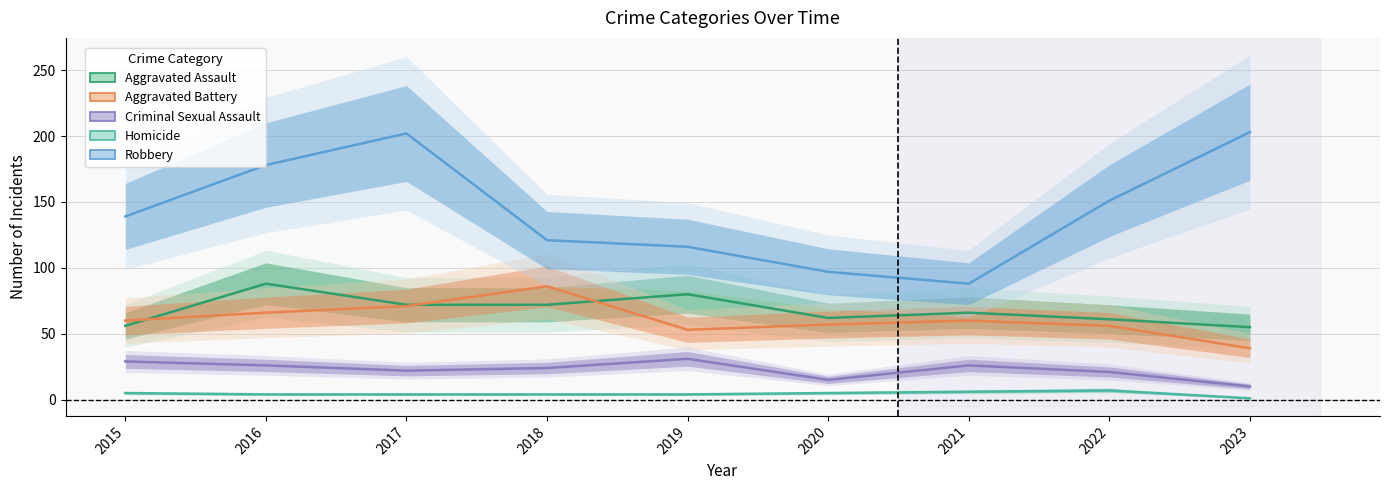

What is the minimum value for Aggravated Battery?

39